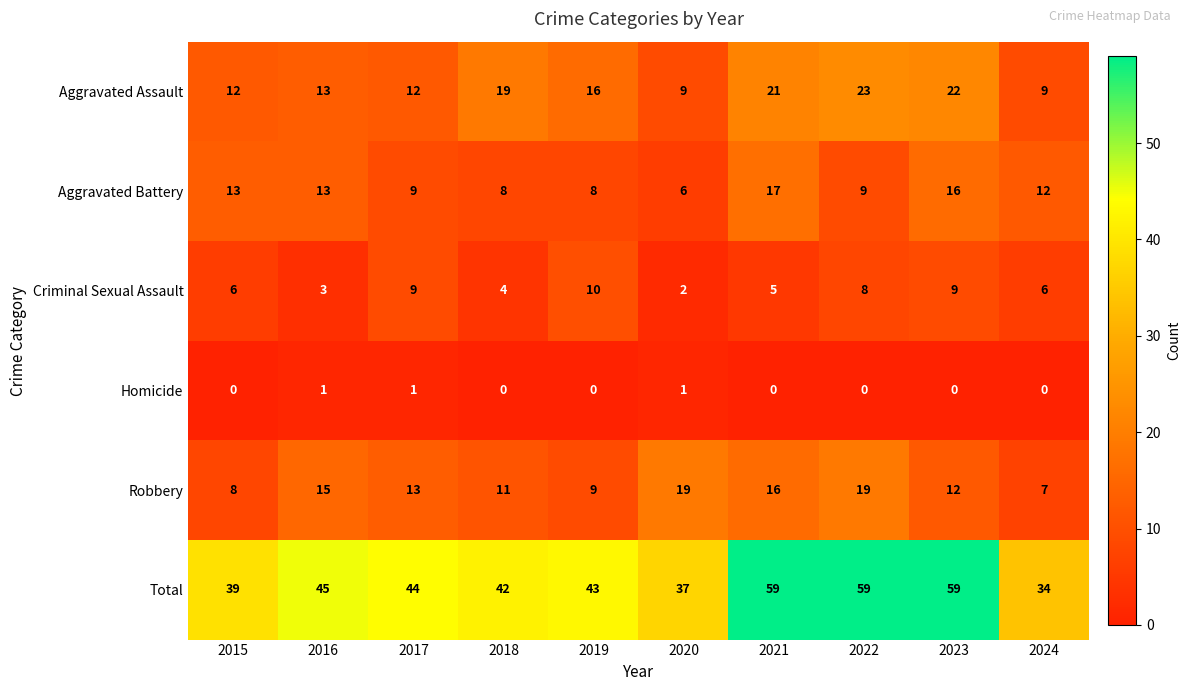

What is the sum of the Robbery values at 2021 and 2015?

24